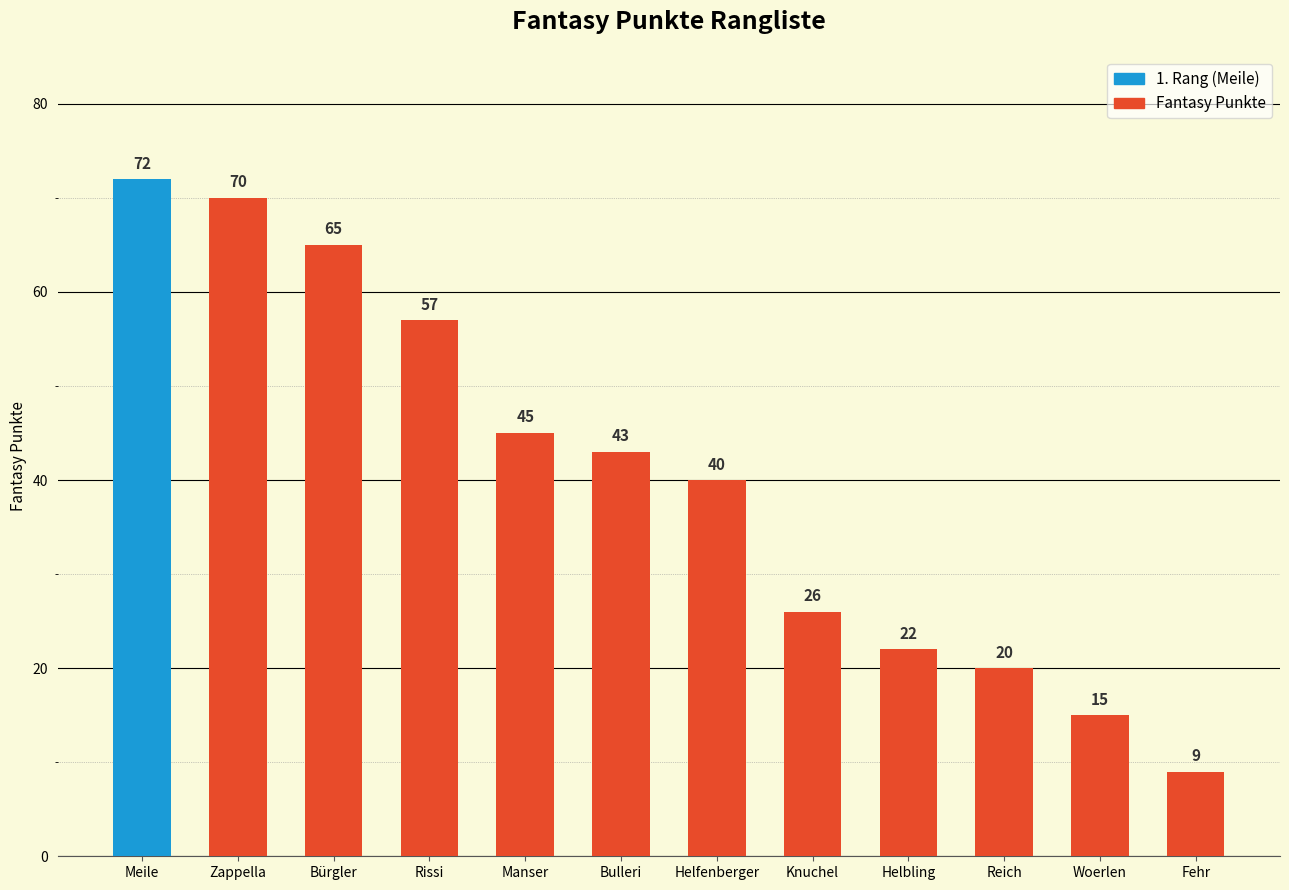

List the labels in order of value, largest first.

Meile, Zappella, Bürgler, Rissi, Manser, Bulleri, Helfenberger, Knuchel, Helbling, Reich, Woerlen, Fehr